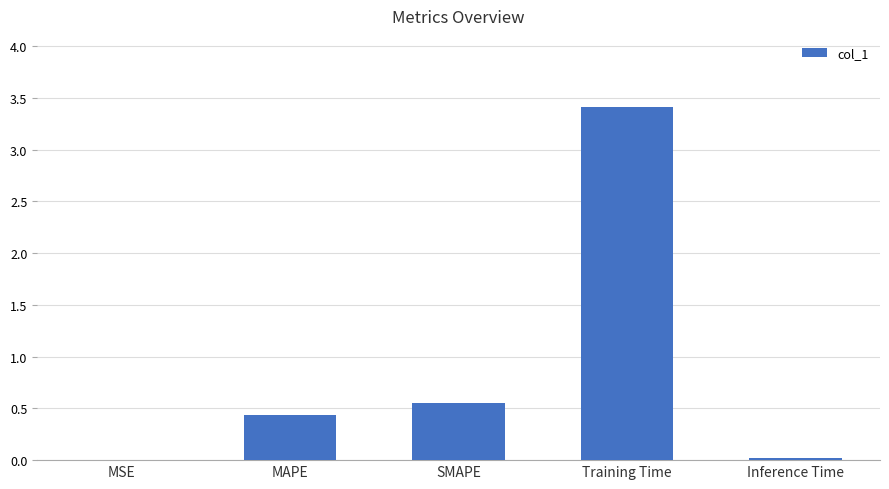

What is the sum of the values at Training Time and SMAPE?

4.0